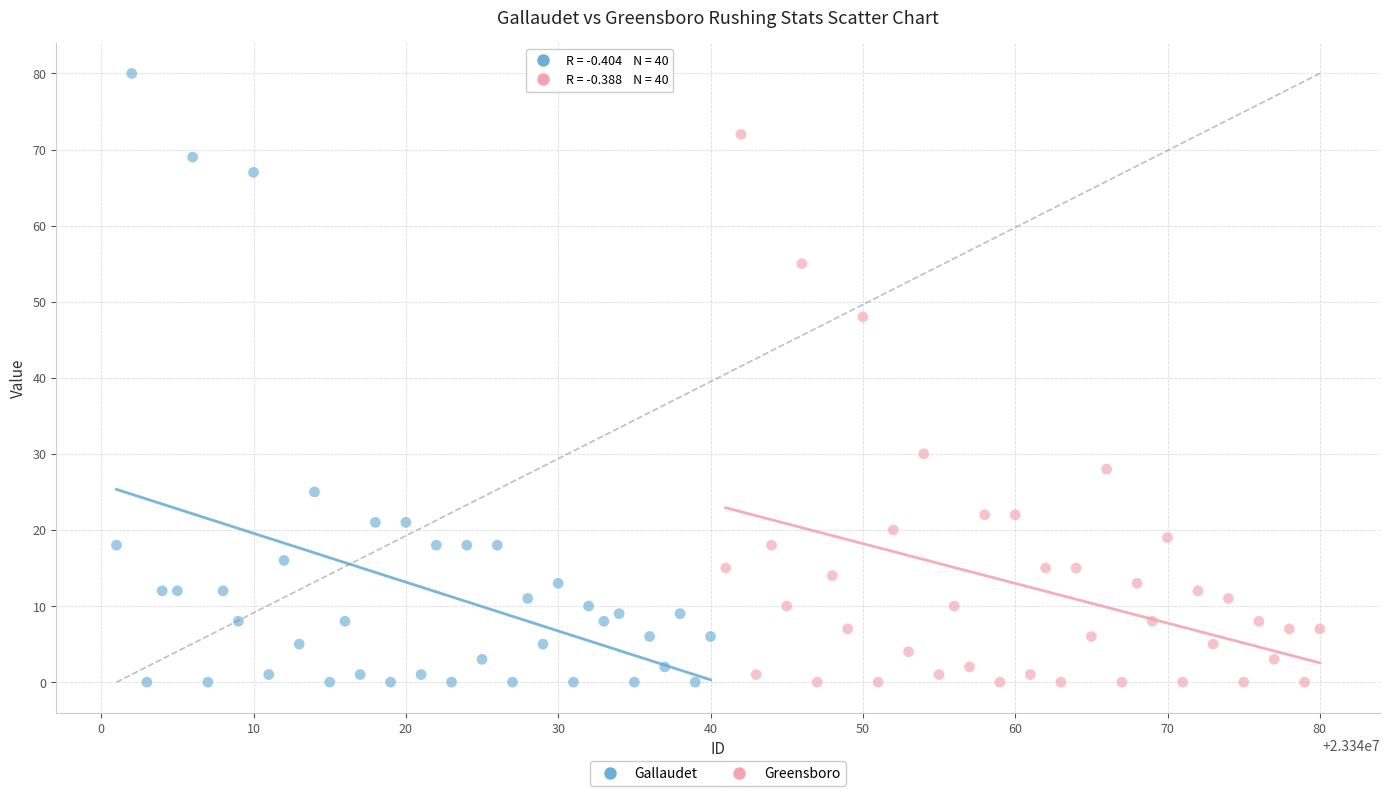

Which series has the widest spread of Y values?

Gallaudet